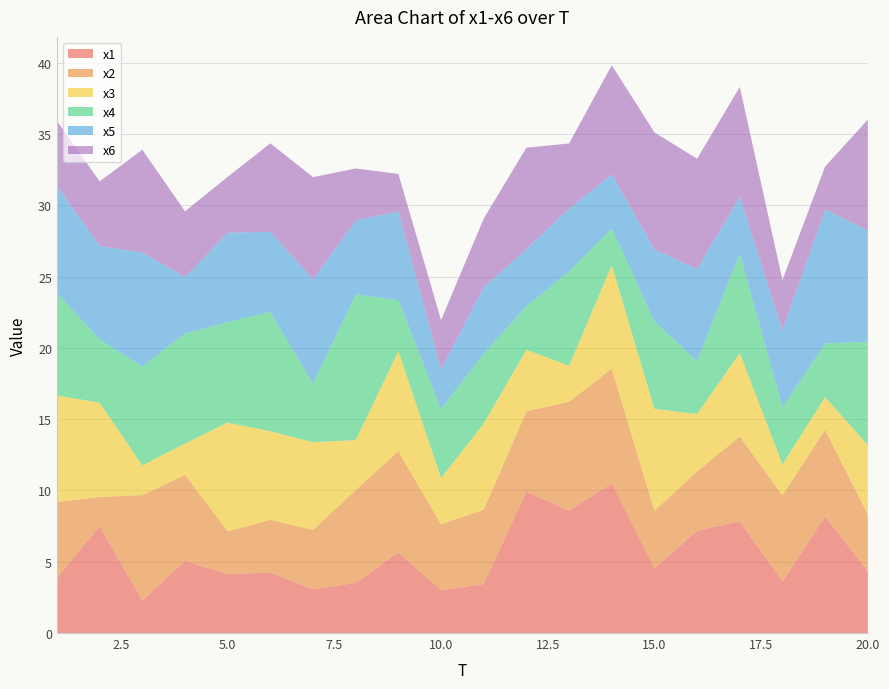

Reading right to left, list all the values displayed in this chart.

x1: 20=4.3	19=8.2	18=3.6	17=7.8	16=7.2	15=4.5	14=10.5	13=8.6	12=9.9	11=3.4	10=3.0	9=5.7	8=3.5	7=3.1	6=4.2	5=4.1	4=5.1	3=2.3	2=7.5	1=3.9
x2: 20=4.0	19=6.1	18=6.0	17=6.0	16=4.2	15=4.0	14=8.0	13=7.7	12=5.6	11=5.2	10=4.6	9=7.1	8=6.5	7=4.2	6=3.7	5=3.0	4=6.0	3=7.4	2=2.1	1=5.3
x3: 20=4.9	19=2.3	18=2.2	17=5.9	16=4.0	15=7.2	14=7.3	13=2.5	12=4.3	11=6.0	10=3.3	9=7.0	8=3.5	7=6.2	6=6.2	5=7.6	4=2.2	3=2.1	2=6.6	1=7.5
x4: 20=7.3	19=3.8	18=4.0	17=7.0	16=3.7	15=6.1	14=2.6	13=6.6	12=3.1	11=4.9	10=4.8	9=3.6	8=10.2	7=4.1	6=8.4	5=7.1	4=7.7	3=6.9	2=4.4	1=7.2
x5: 20=7.8	19=9.4	18=5.4	17=4.0	16=6.5	15=5.1	14=3.8	13=4.4	12=4.0	11=4.6	10=2.8	9=6.2	8=5.2	7=7.3	6=5.6	5=6.3	4=4.0	3=8.0	2=6.6	1=7.5
x6: 20=7.8	19=3.0	18=3.5	17=7.7	16=7.7	15=8.2	14=7.7	13=4.6	12=7.1	11=4.8	10=3.5	9=2.6	8=3.7	7=7.2	6=6.2	5=3.9	4=4.6	3=7.2	2=4.5	1=4.6